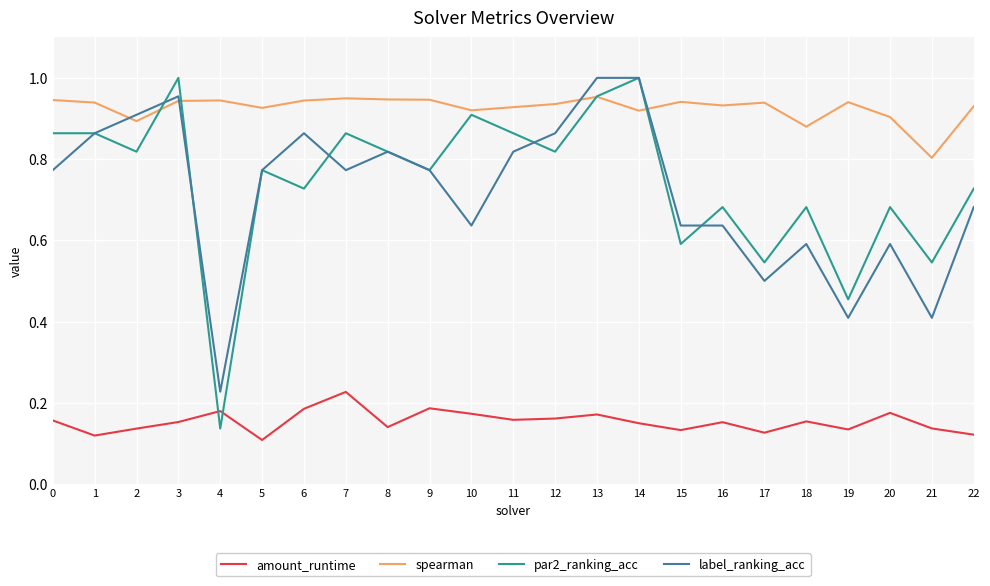

Which series changed the most between 9 and 17?

label_ranking_acc